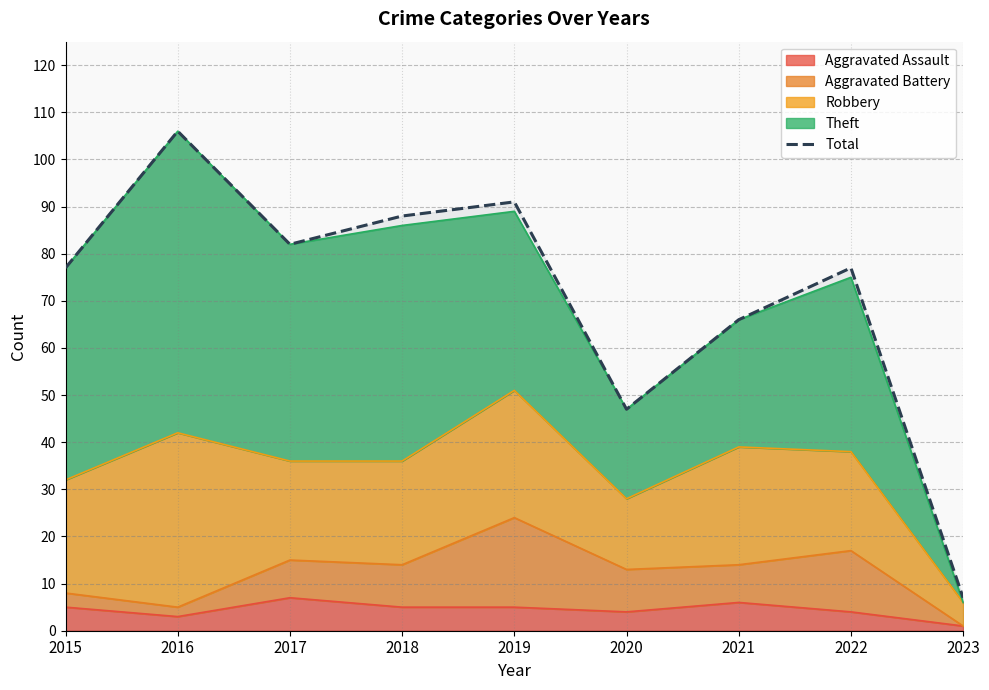

What is the ratio of the value at 2021 to the value at 2015?

0.9